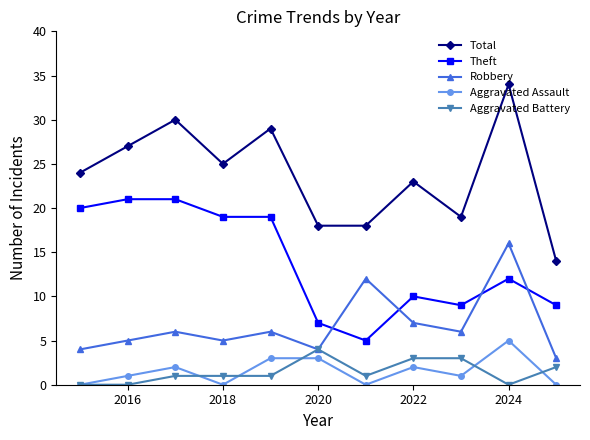

Which series has the widest spread of values?

Total